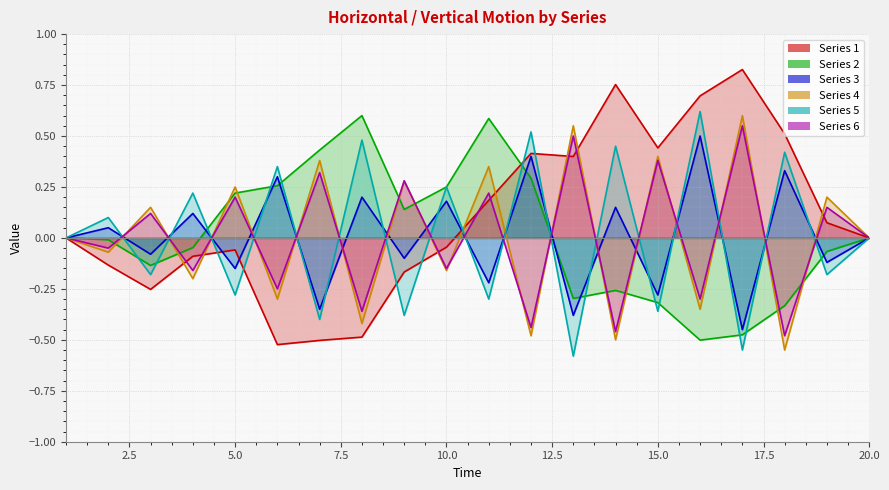

At which label does 2 reach its minimum?

16